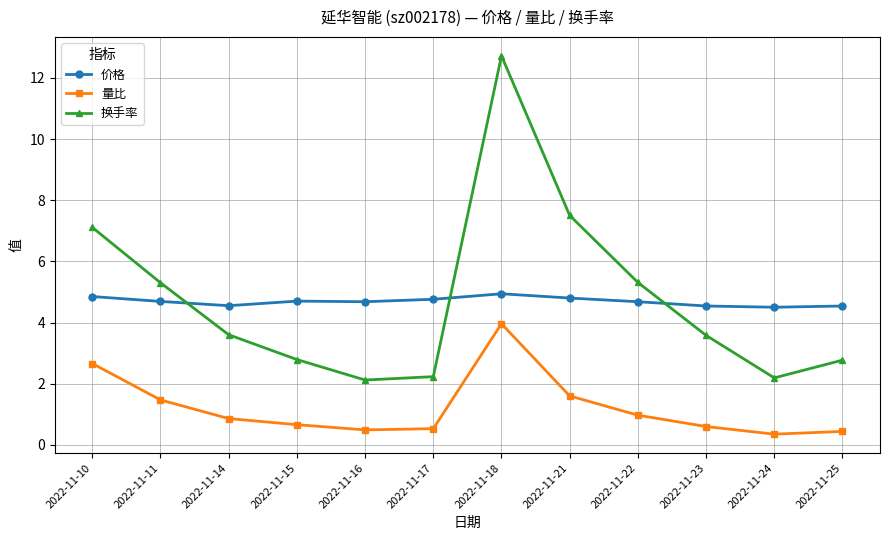

How many categories are shown in the chart?

12